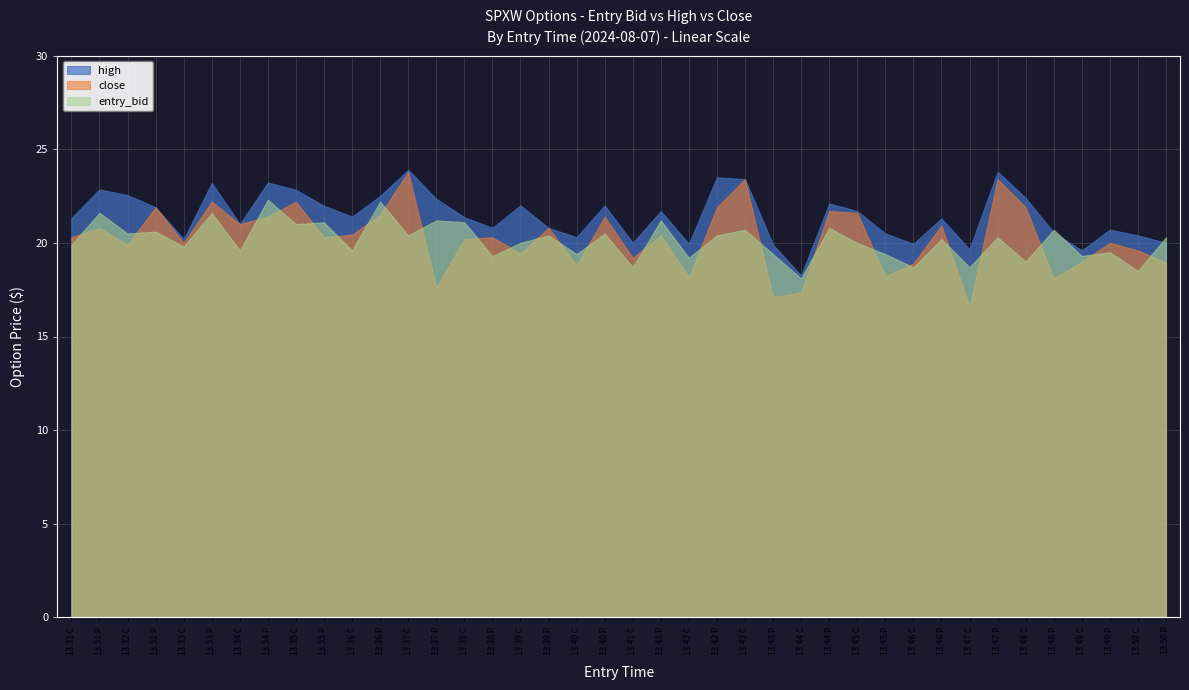

At 13:31 C, list the series in order from smallest to largest.

entry_bid, close, high